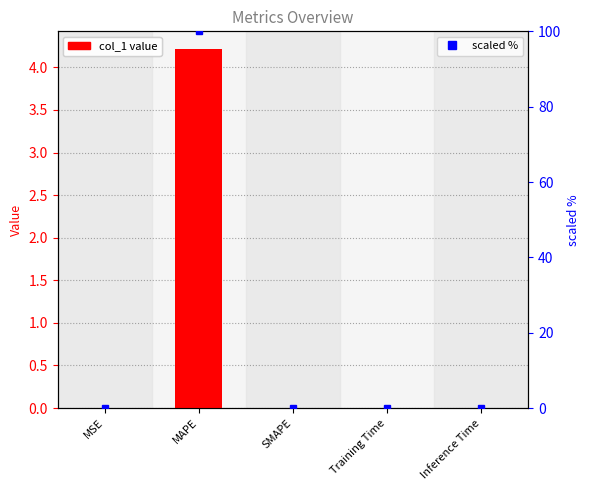

True or false: scaled % has a value of 0.1 at Training Time.

False